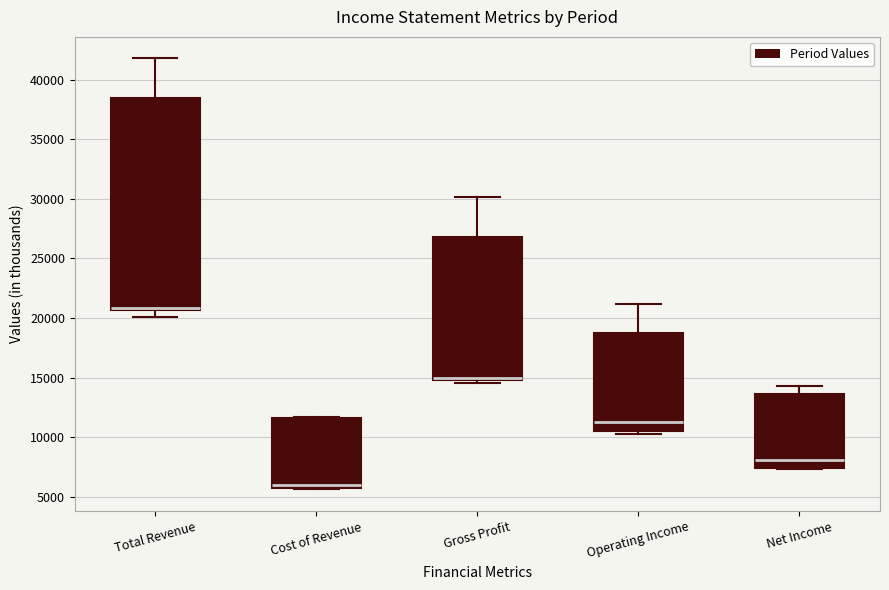

Where does the lower whisker of the box for Total Revenue end on the y-axis? The values are not printed on the chart, so give them approximately, as read against the axis.

20000